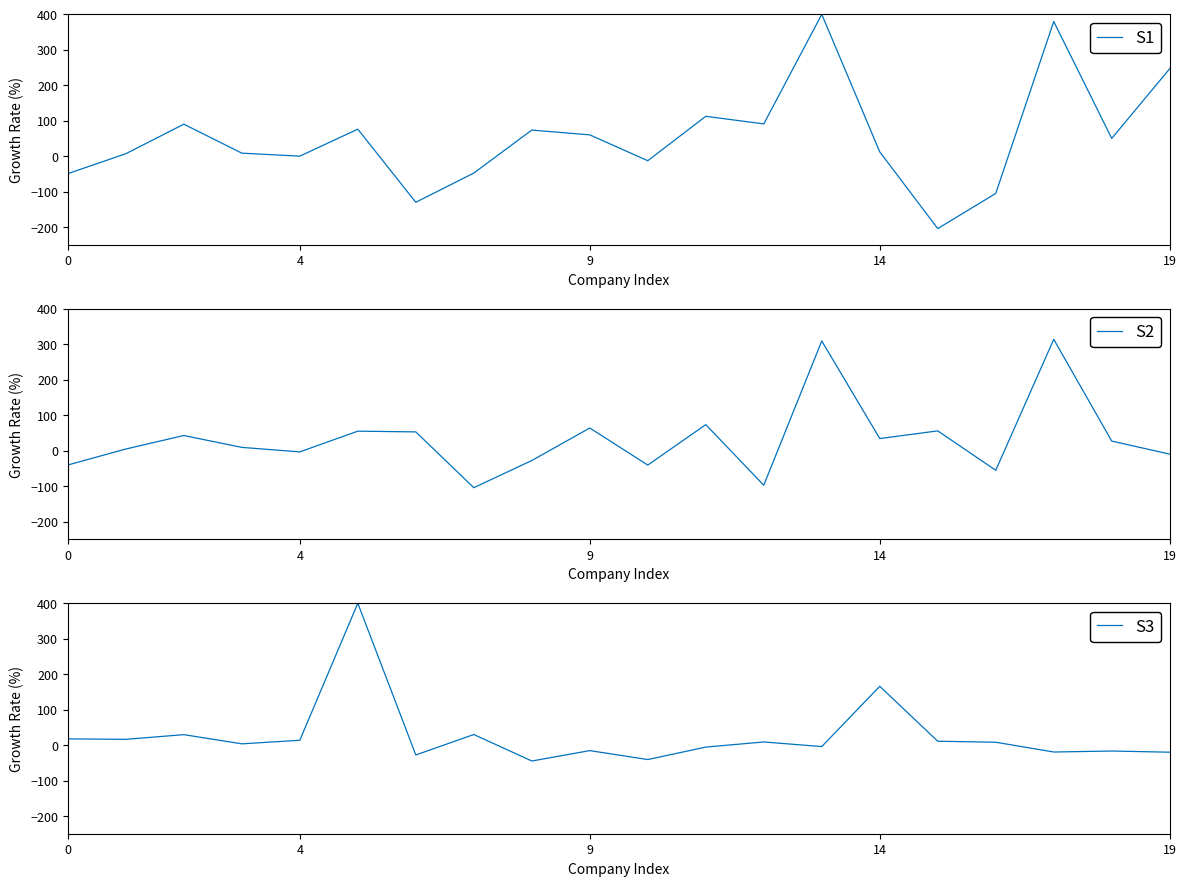

List the series in order of their peak value, highest first.

S1, S3, S2